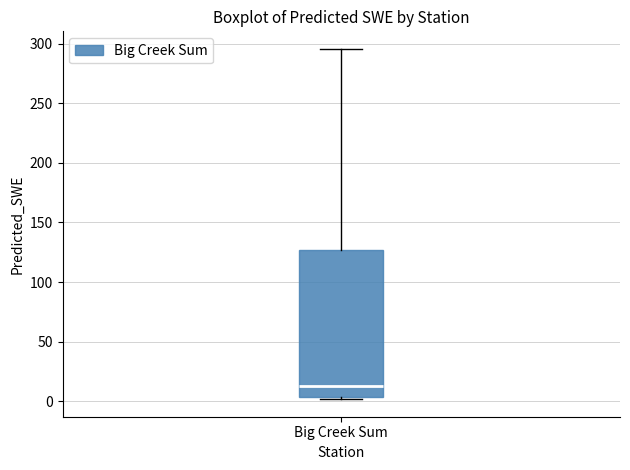

Where is the lower edge of the box for Big Creek Sum on the y-axis? The values are not printed on the chart, so give them approximately, as read against the axis.

5